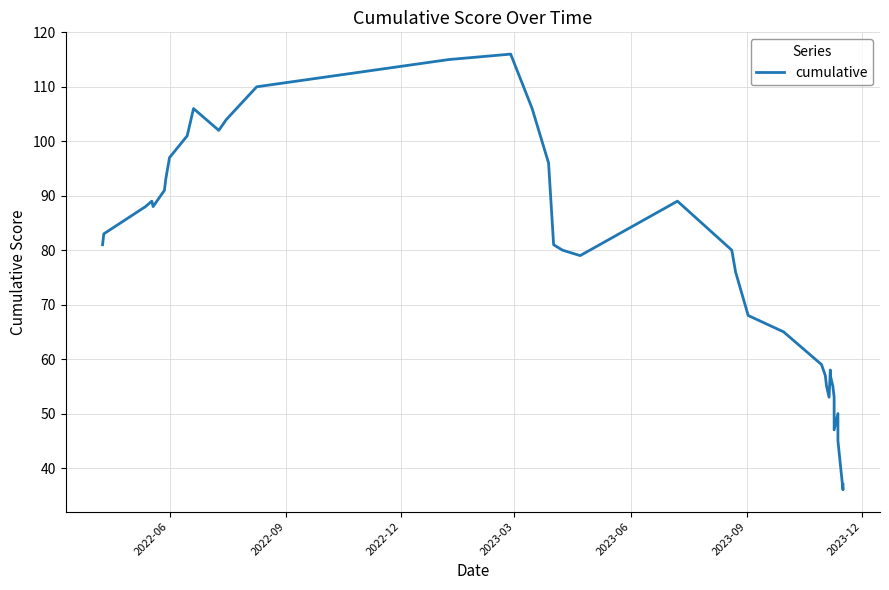

What is the difference between the maximum and minimum values?

80